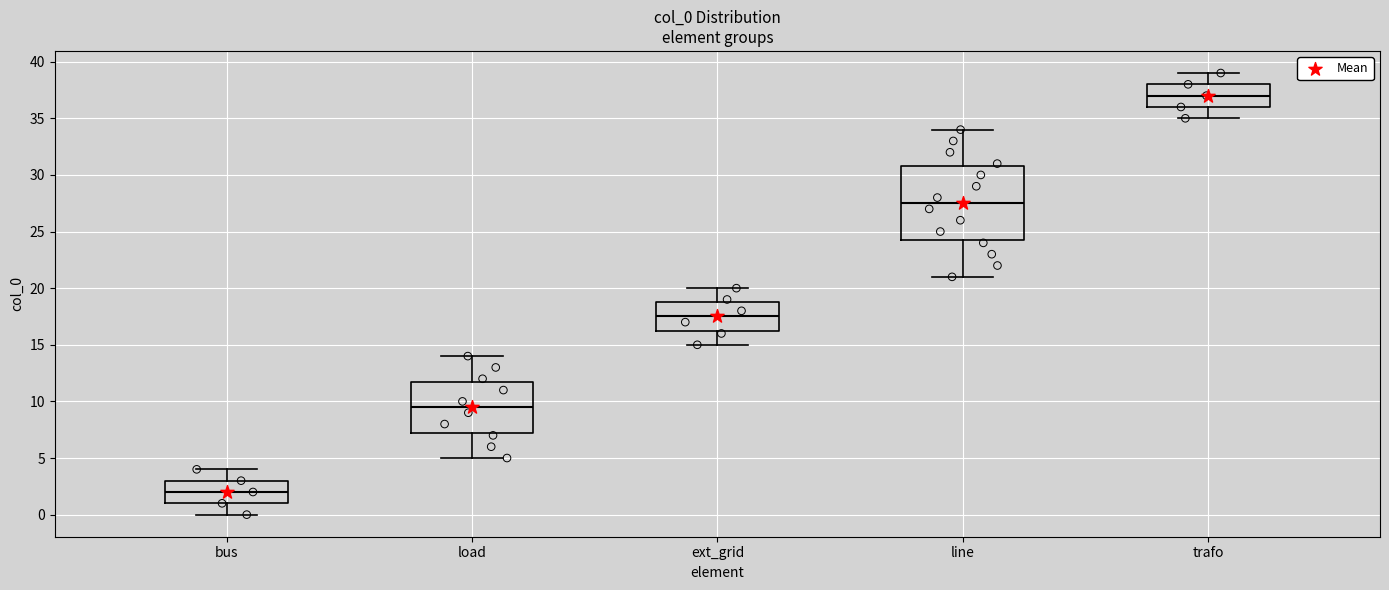

Where does the median line of the box for line sit on the y-axis? The values are not printed on the chart, so give them approximately, as read against the axis.

27.5